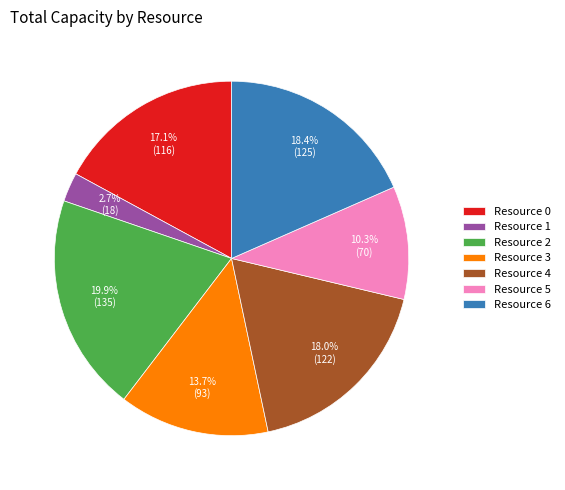

To the nearest percent, what is the difference between the largest and smallest slice percentages?

17%